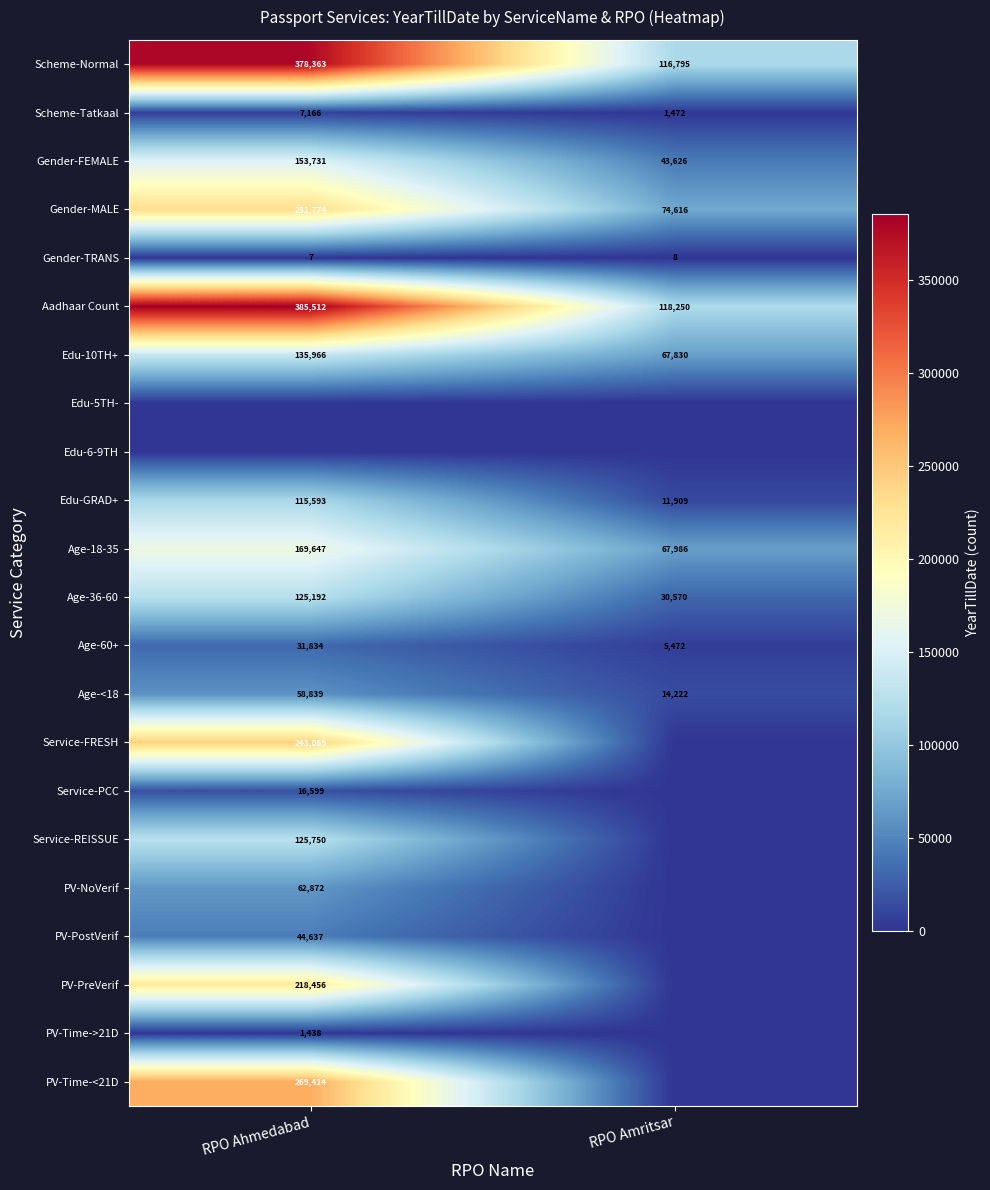

Is the value of Age-<18 at RPO Amritsar greater than the value of Gender-FEMALE at RPO Amritsar?

No